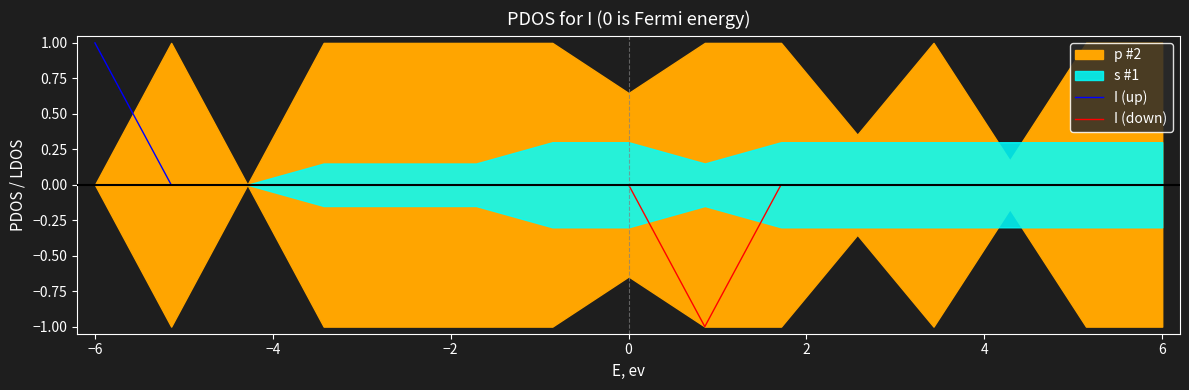

True or false: I (down) and I (up) cross at least once.

False